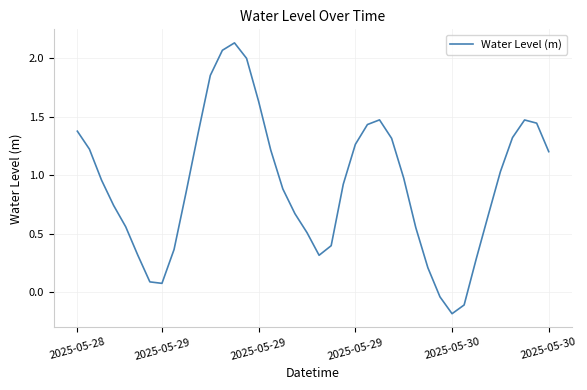

What is the difference between the maximum and minimum values?

2.3